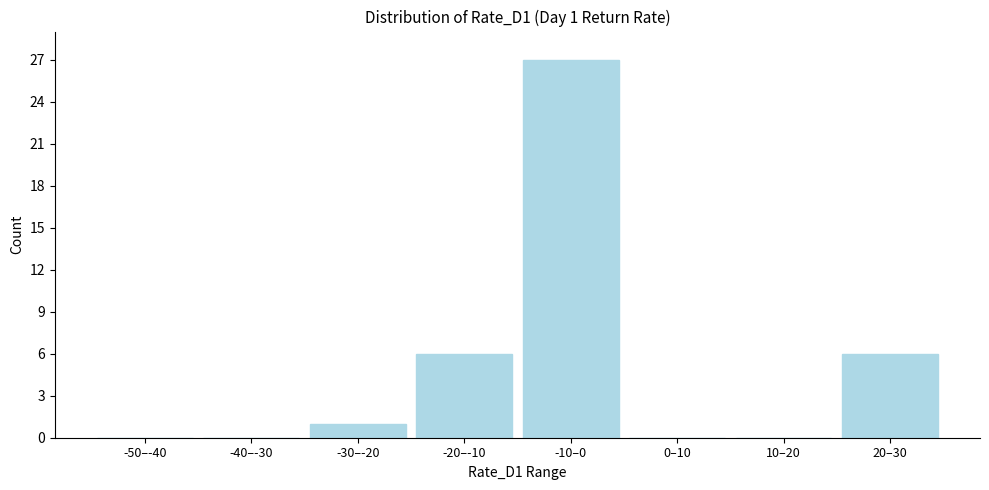

Reading right to left, extract all data points from this chart.

20–30=6	10–20=0	0–10=0	-10–0=27	-20–-10=6	-30–-20=1	-40–-30=0	-50–-40=0